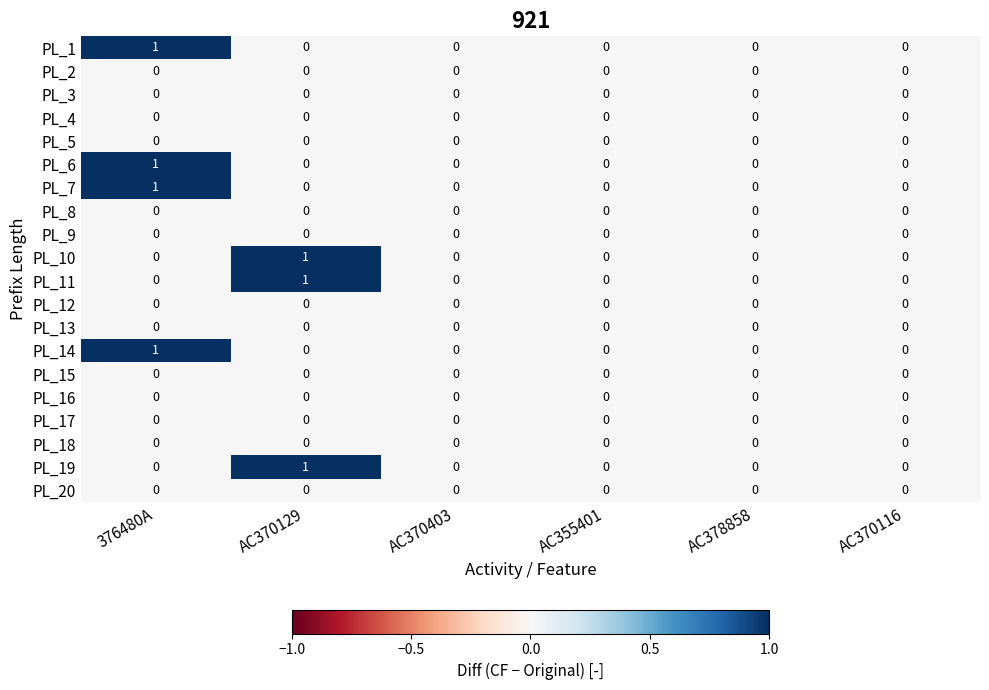

At which category is the sum across all series the highest?

376480A